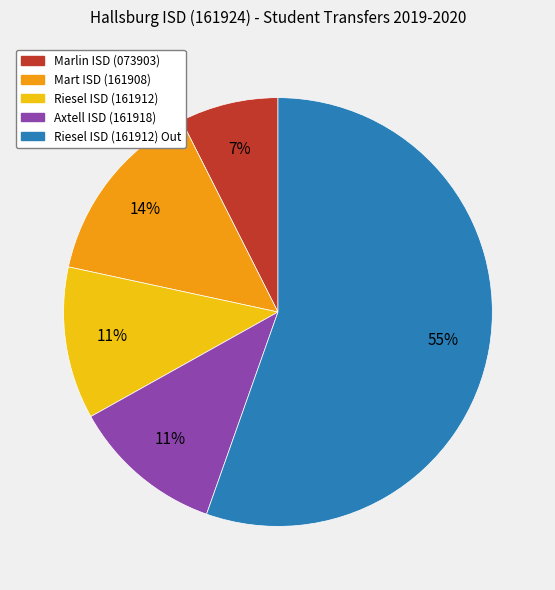

To the nearest percent, what is the difference between the Riesel ISD (161912) and Marlin ISD (073903) slice percentages?

4%